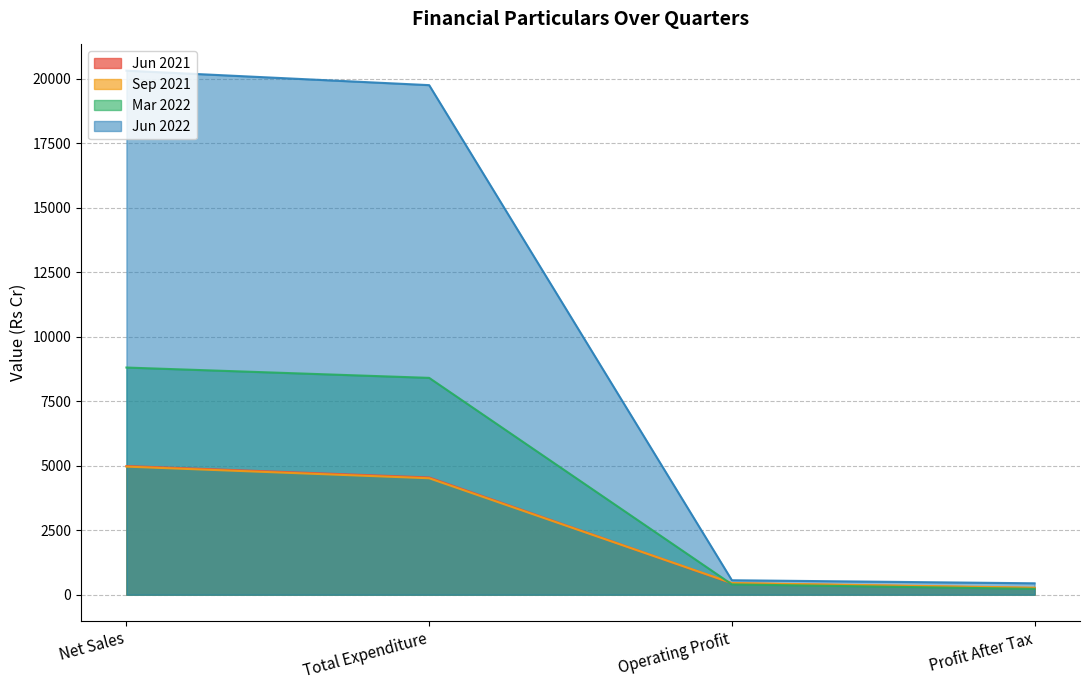

The value of Jun 2021 at Total Expenditure is 4546.1. True or false?

True